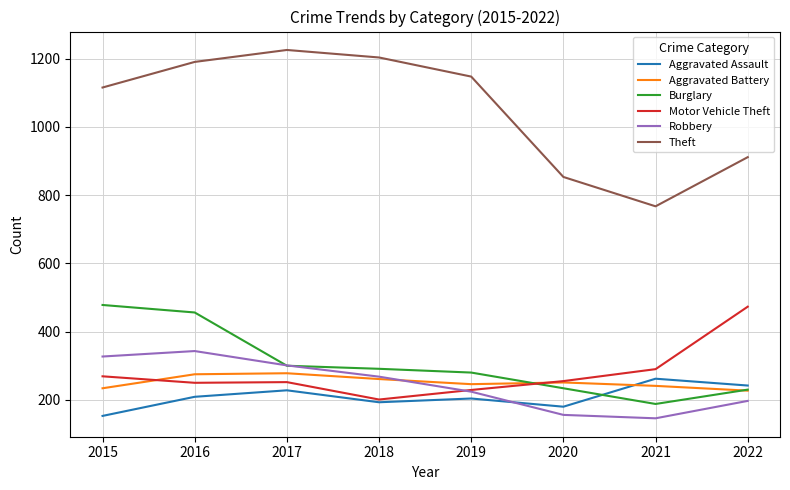

How many intersections are there between Burglary and Motor Vehicle Theft?

1